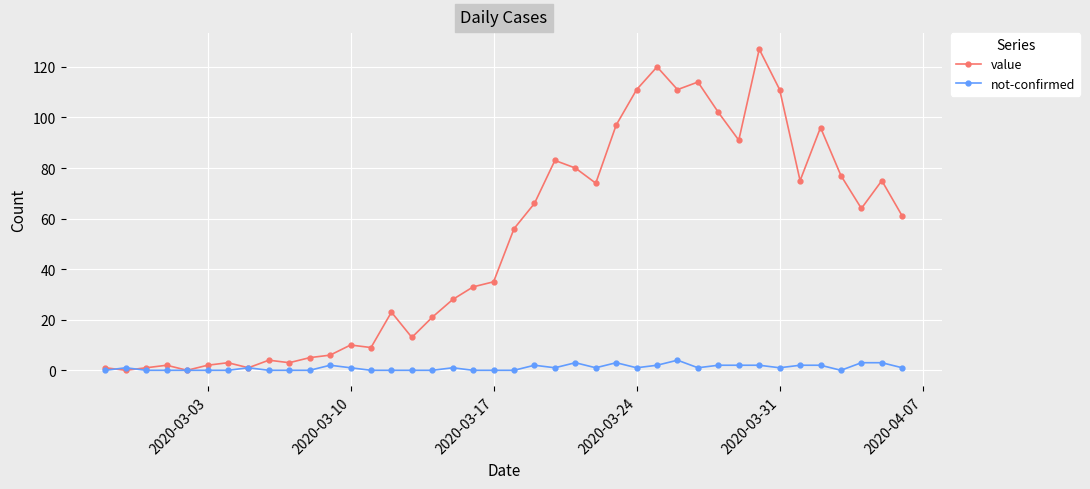

What is the sum of all value values?

1991